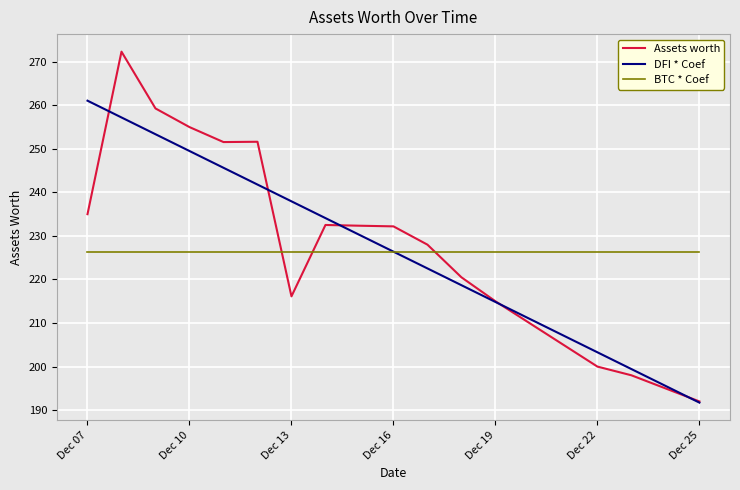

How many lines are shown in the chart?

3